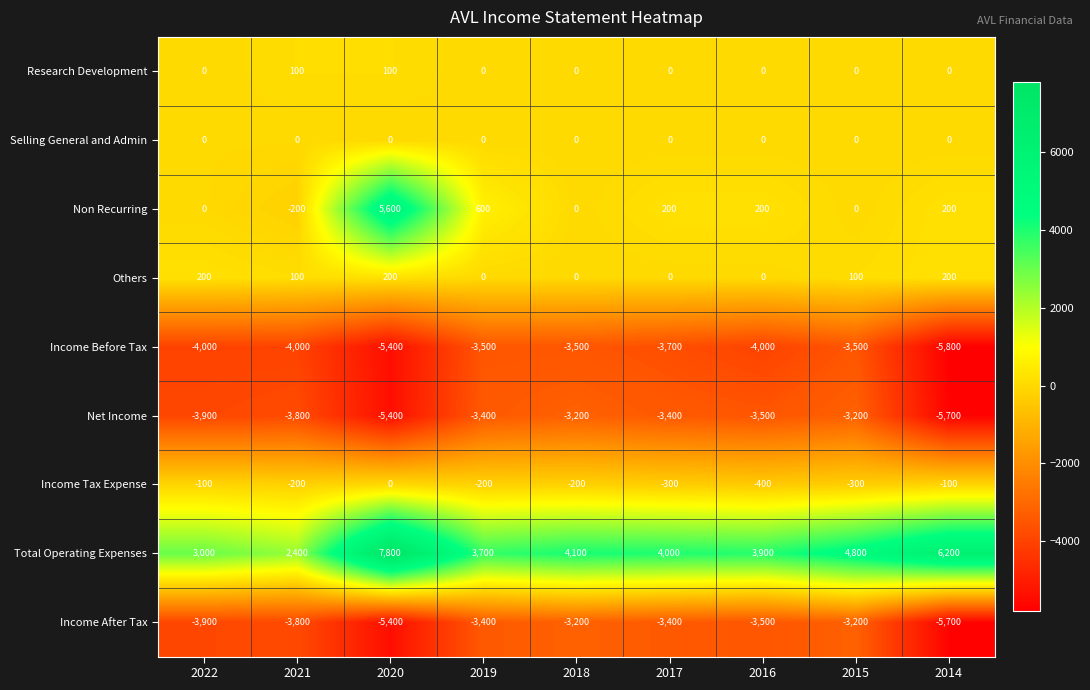

Where is Income Before Tax nearest to the value -4650?

2022